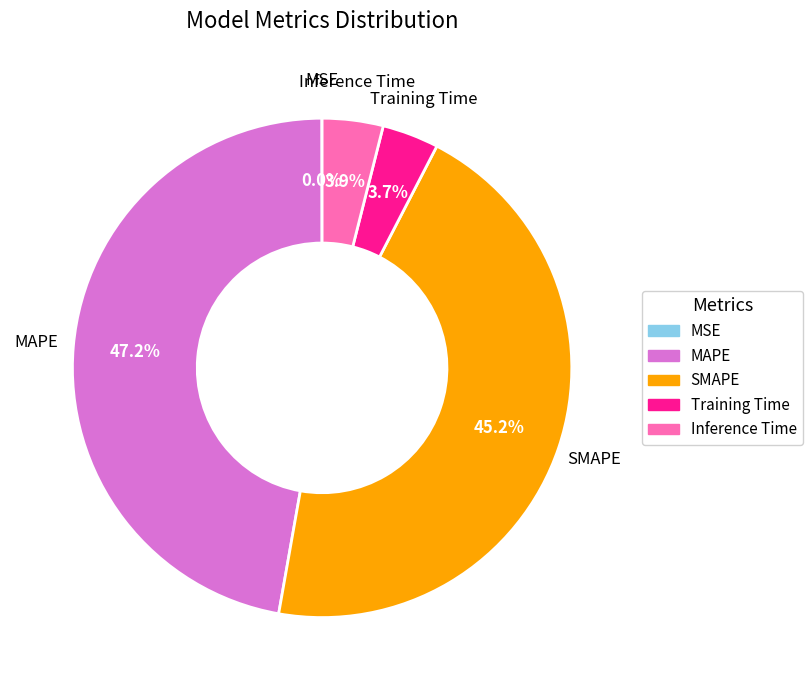

To the nearest percent, what is the difference between the Inference Time and SMAPE slice percentages?

41%